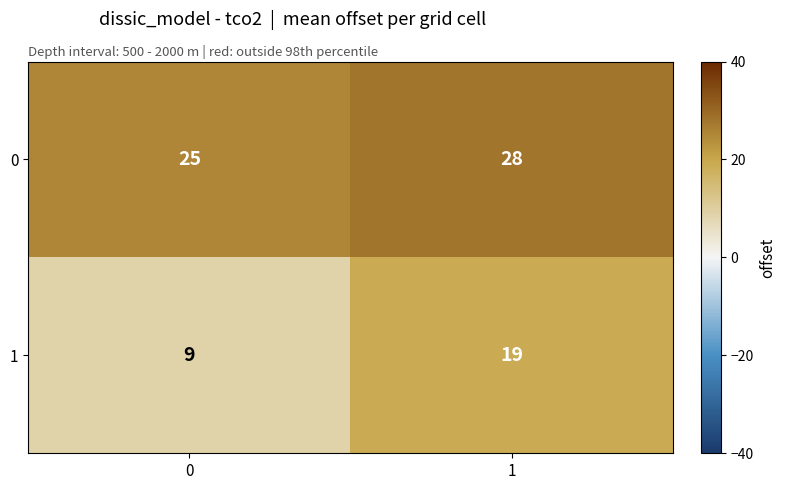

What is the difference between the 1 values at 1 and 0?

10